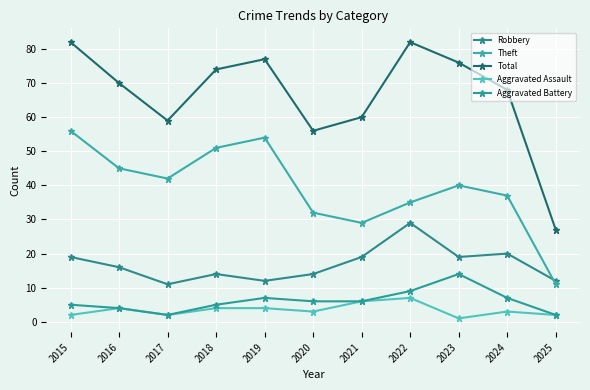

Is this an area chart (filled region under the line)?

No